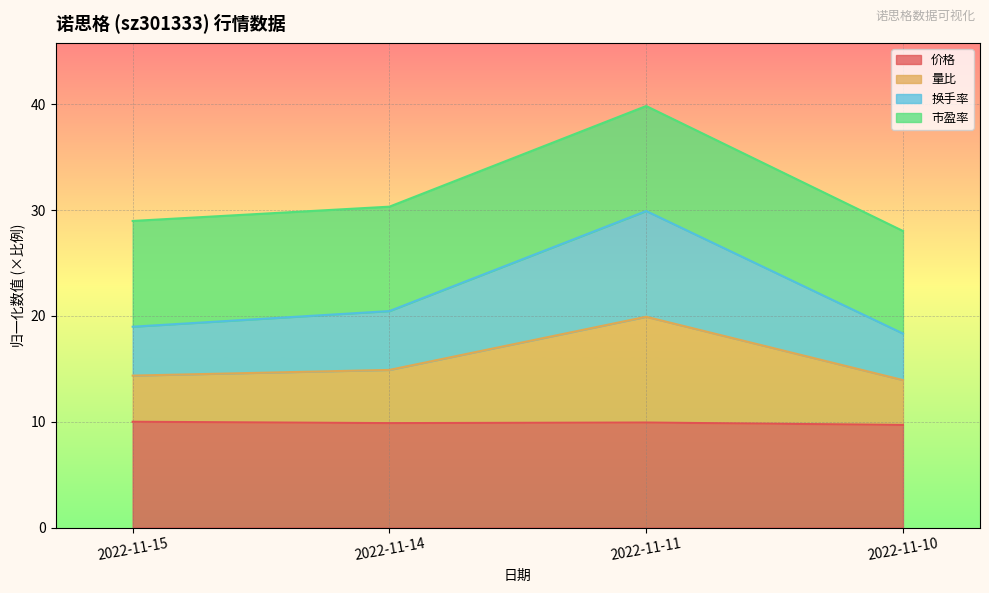

Between 2022-11-11 and 2022-11-10, which is larger?

2022-11-11